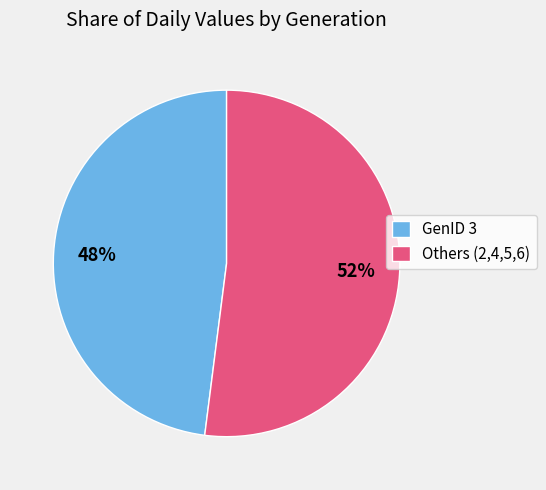

How many segments does this pie chart have?

2